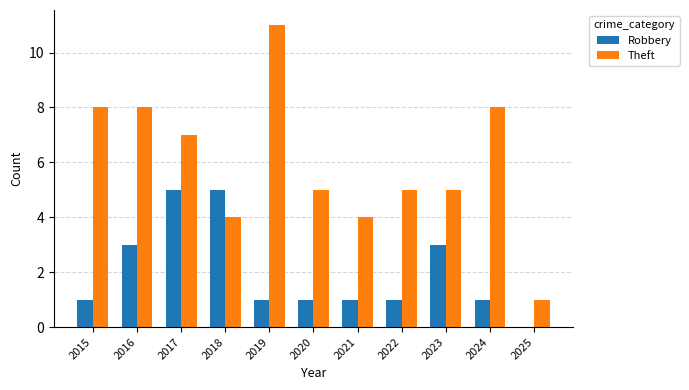

What is the spread (max minus min) of values at 2018?

1